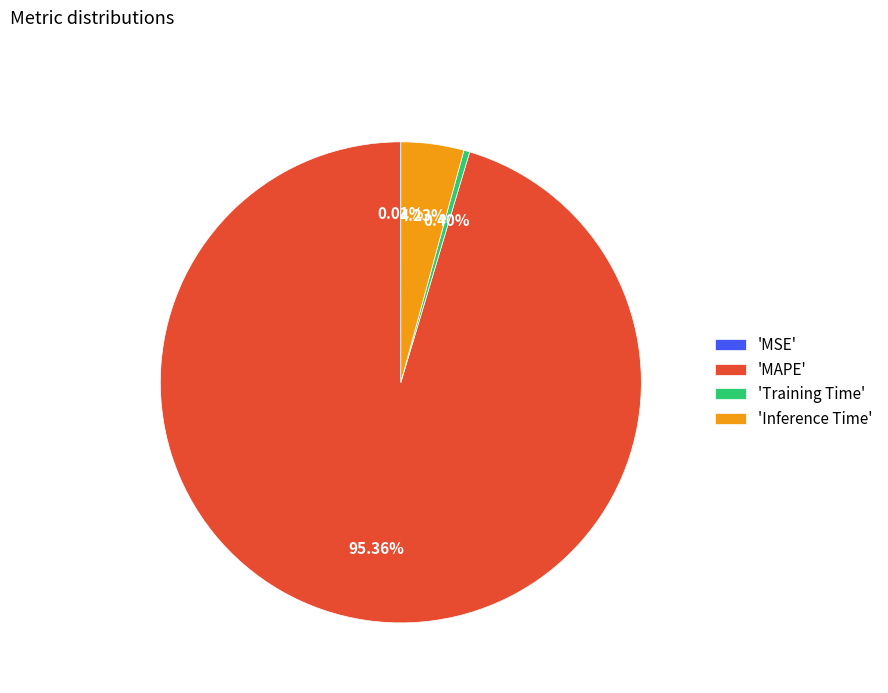

Which category has the biggest portion of the pie?

'MAPE'